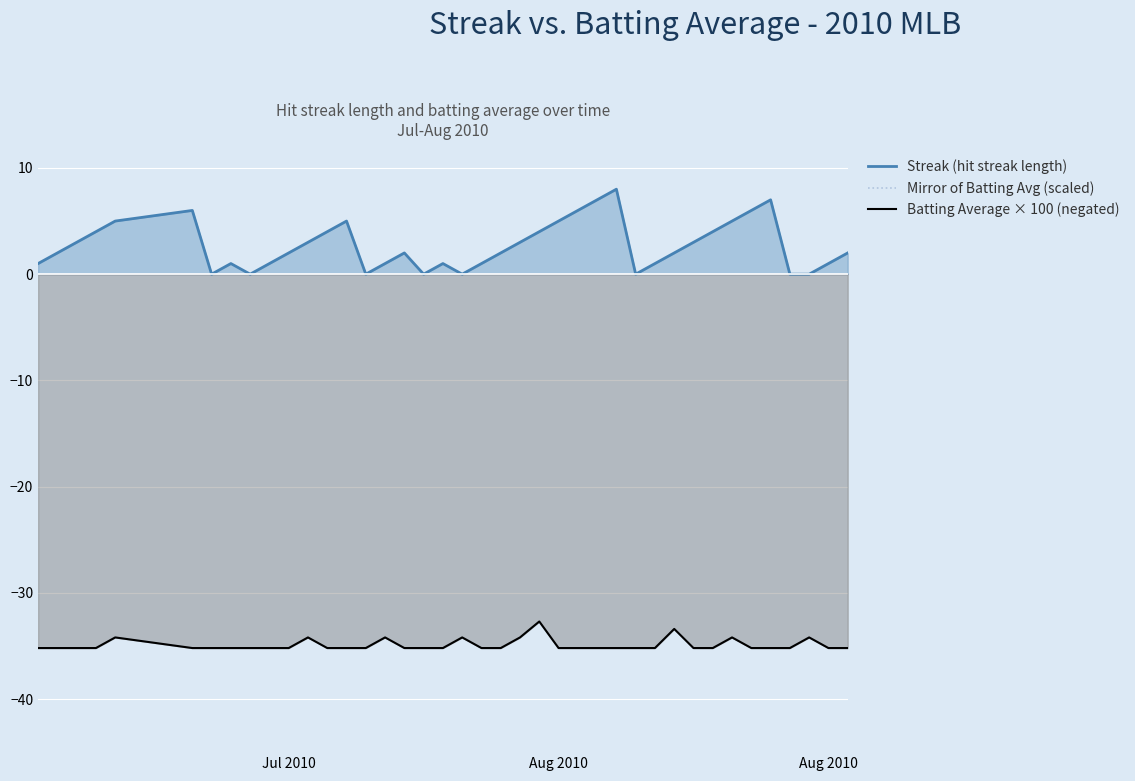

True or false: Batting Average × 100 (negated) and Mirror of Batting Avg (scaled) intersect in this chart.

False